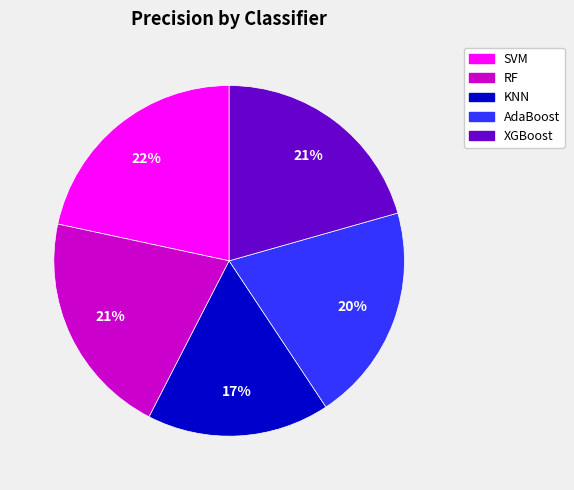

How many slices are in this pie chart?

5